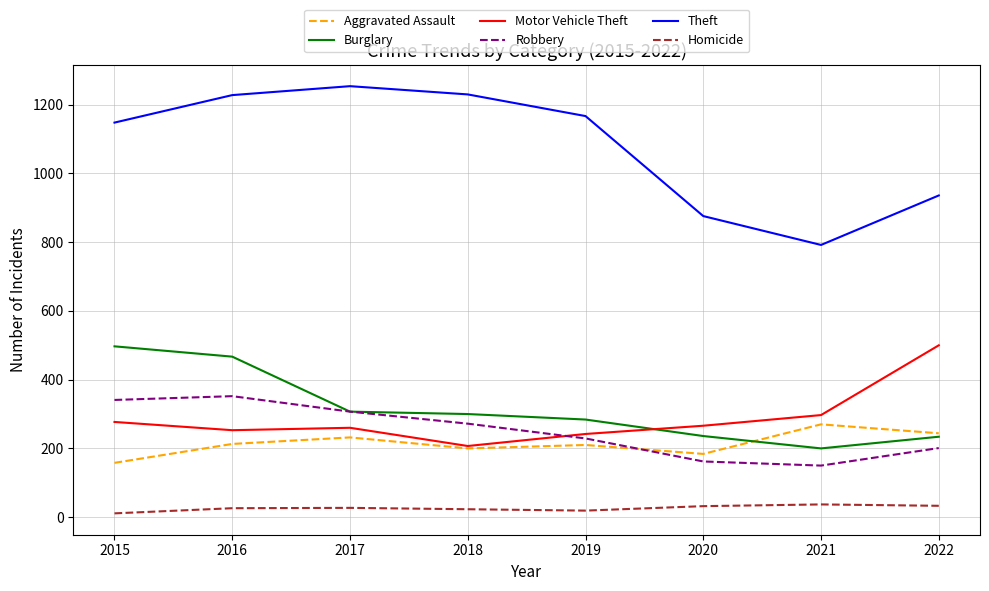

What is the difference between the maximum and minimum values in the Motor Vehicle Theft series?

293